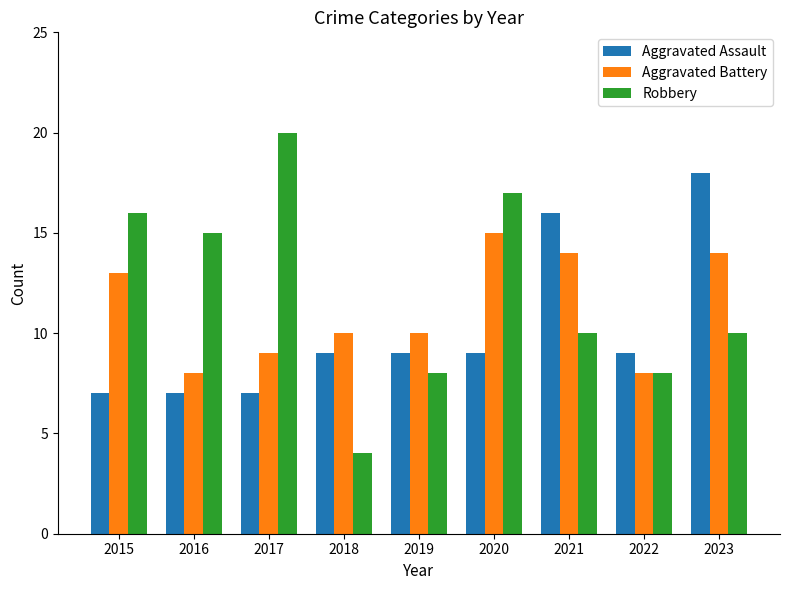

Reading right to left, what are all the values shown in this chart?

Aggravated Assault: 18	9	16	9	9	9	7	7	7
Aggravated Battery: 14	8	14	15	10	10	9	8	13
Robbery: 10	8	10	17	8	4	20	15	16